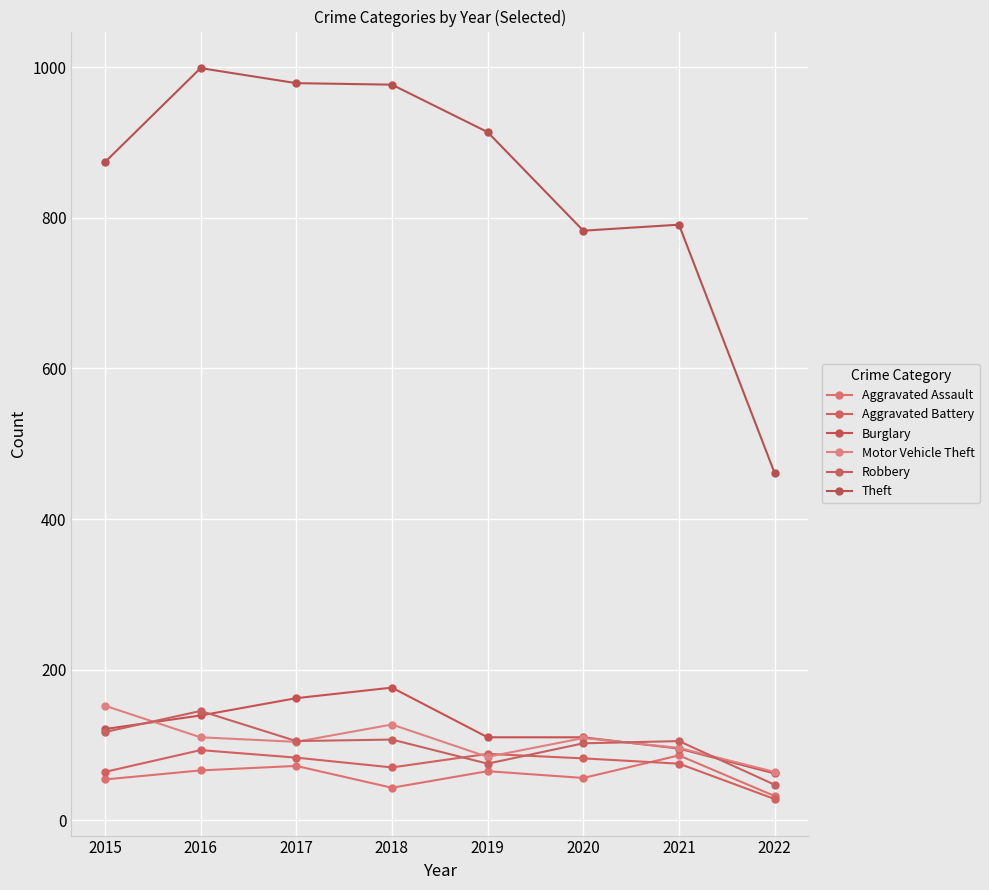

What is the difference between the maximum and minimum values in the Theft series?

538